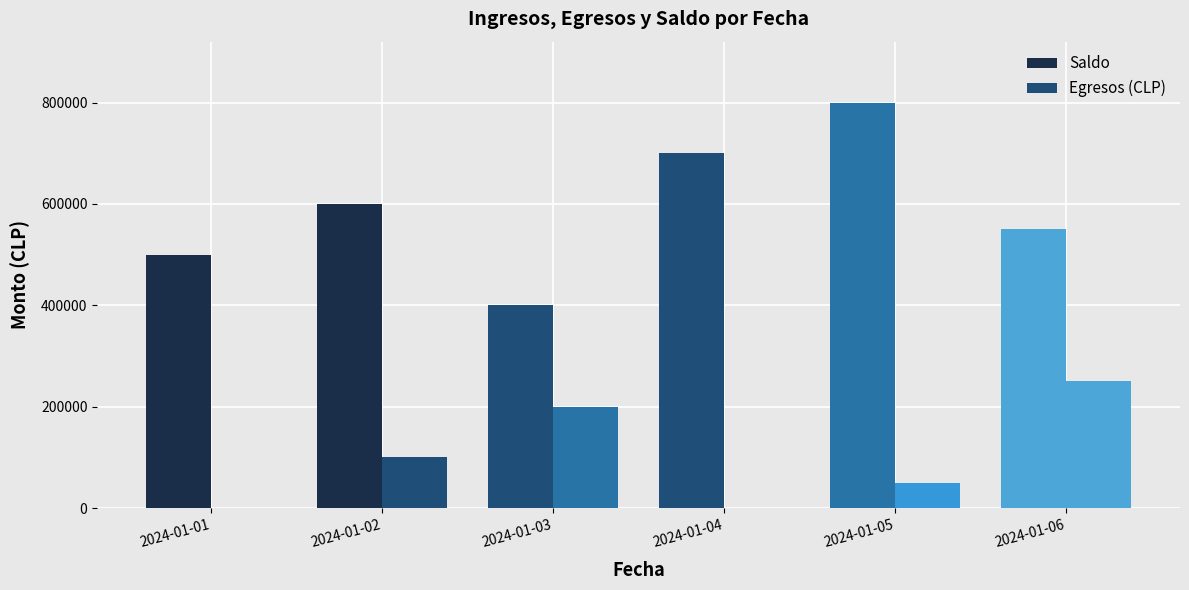

Which series has the largest total across all categories?

Saldo